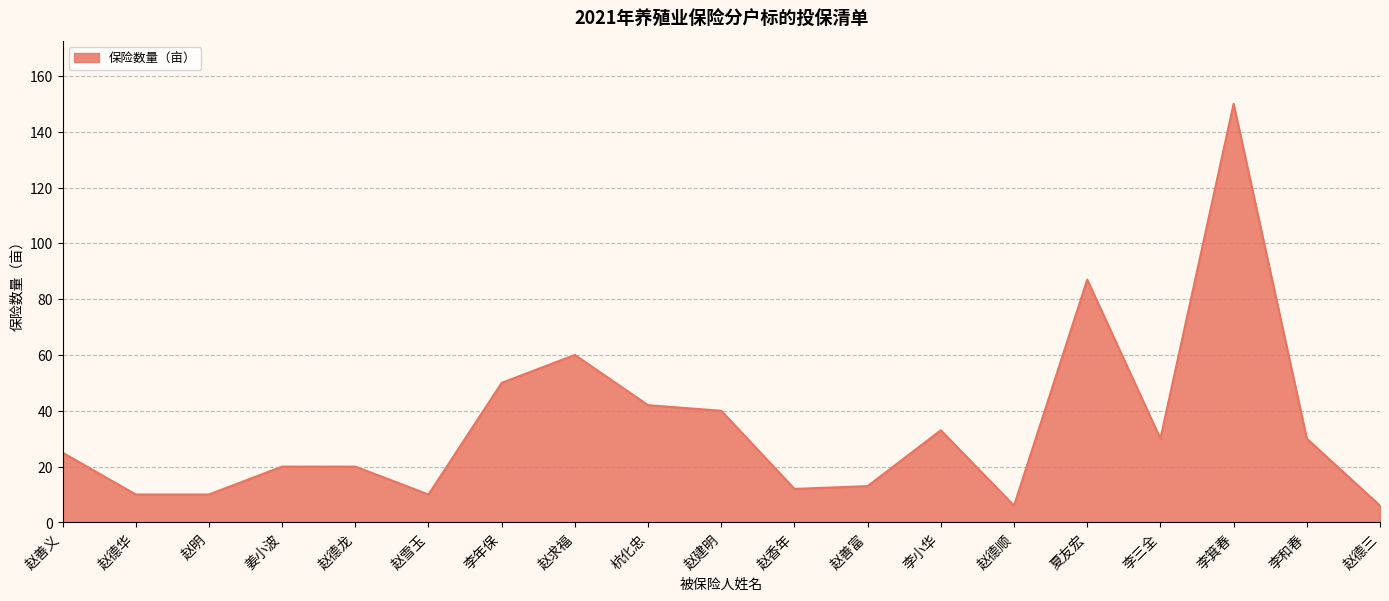

The value at 赵德顺 is 6. True or false?

True